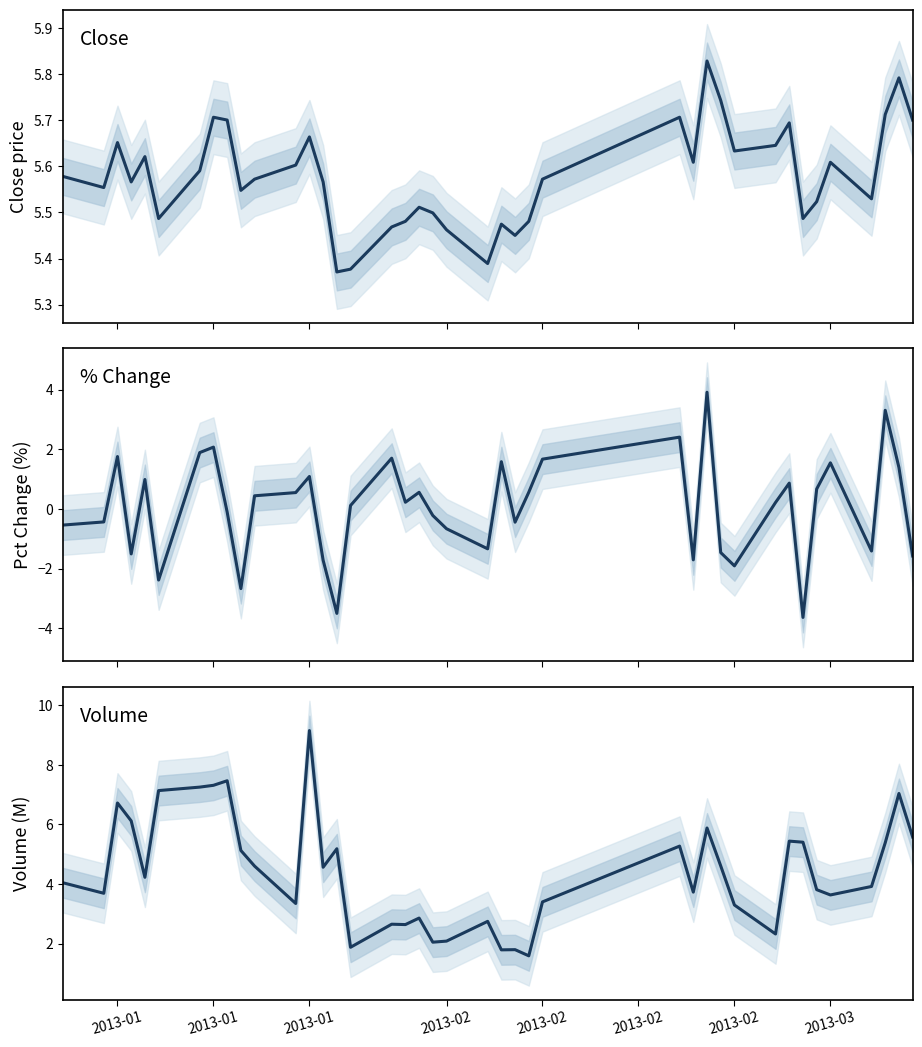

Is this an area chart (filled region under the line)?

No